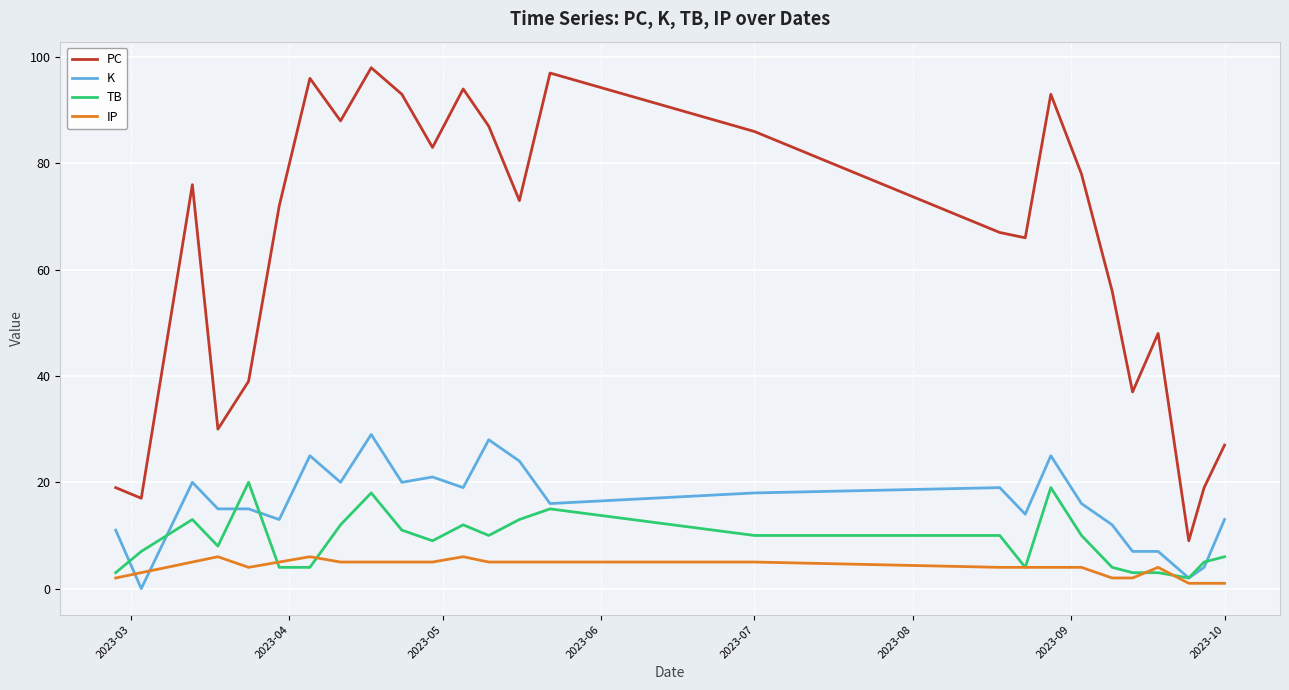

What is the maximum value for K?

29